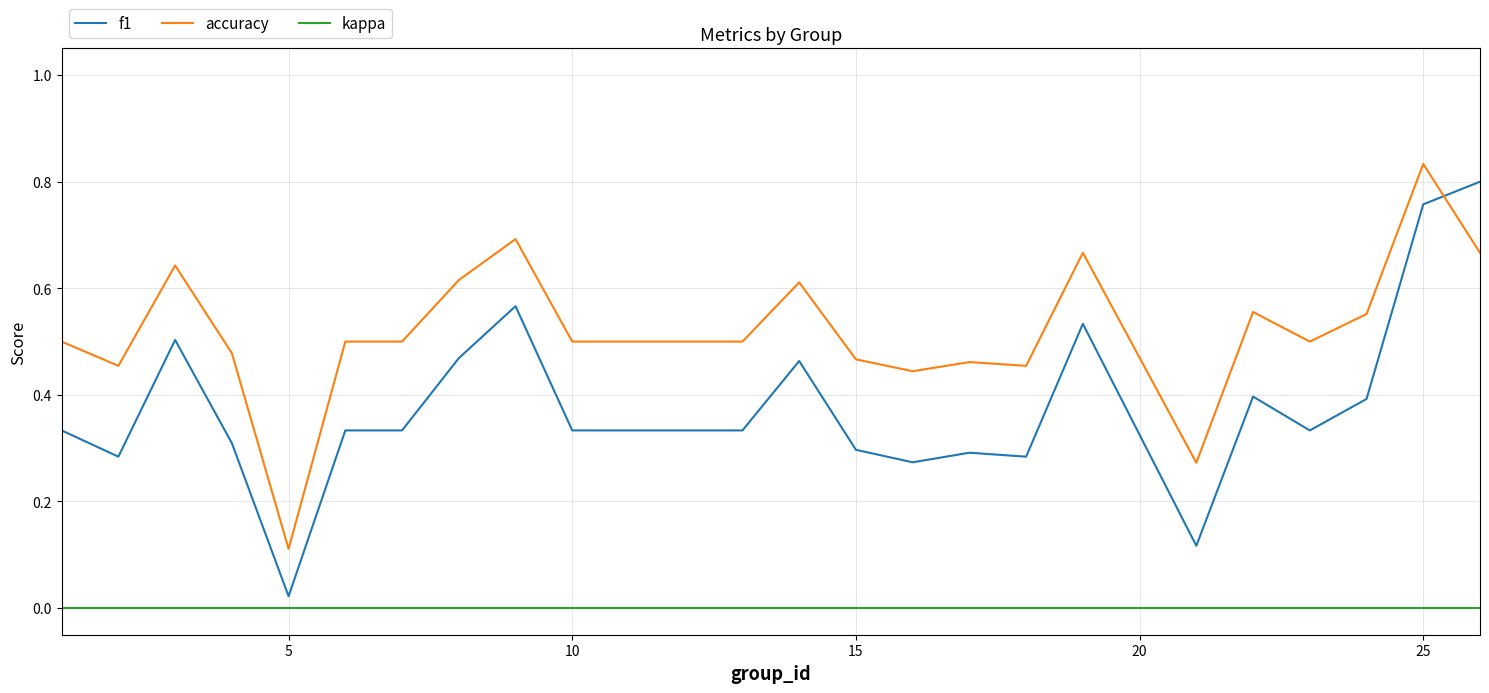

List the series in order of their overall mean, lowest first.

kappa, f1, accuracy